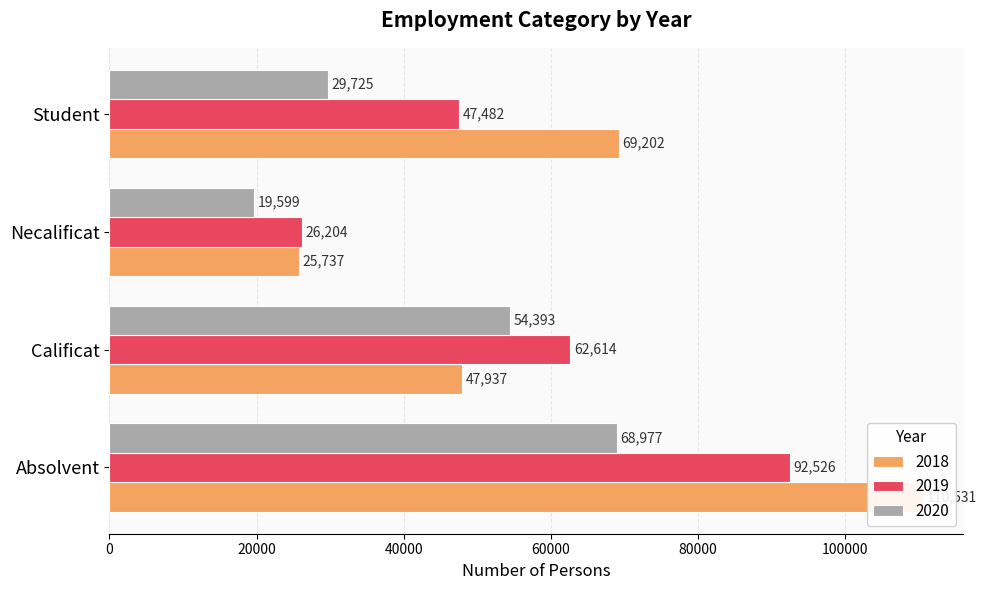

Reading left to right, transcribe all the data shown in this chart.

2018: Absolvent=110531	Calificat=47937	Necalificat=25737	Student=69202
2019: Absolvent=92526	Calificat=62614	Necalificat=26204	Student=47482
2020: Absolvent=68977	Calificat=54393	Necalificat=19599	Student=29725